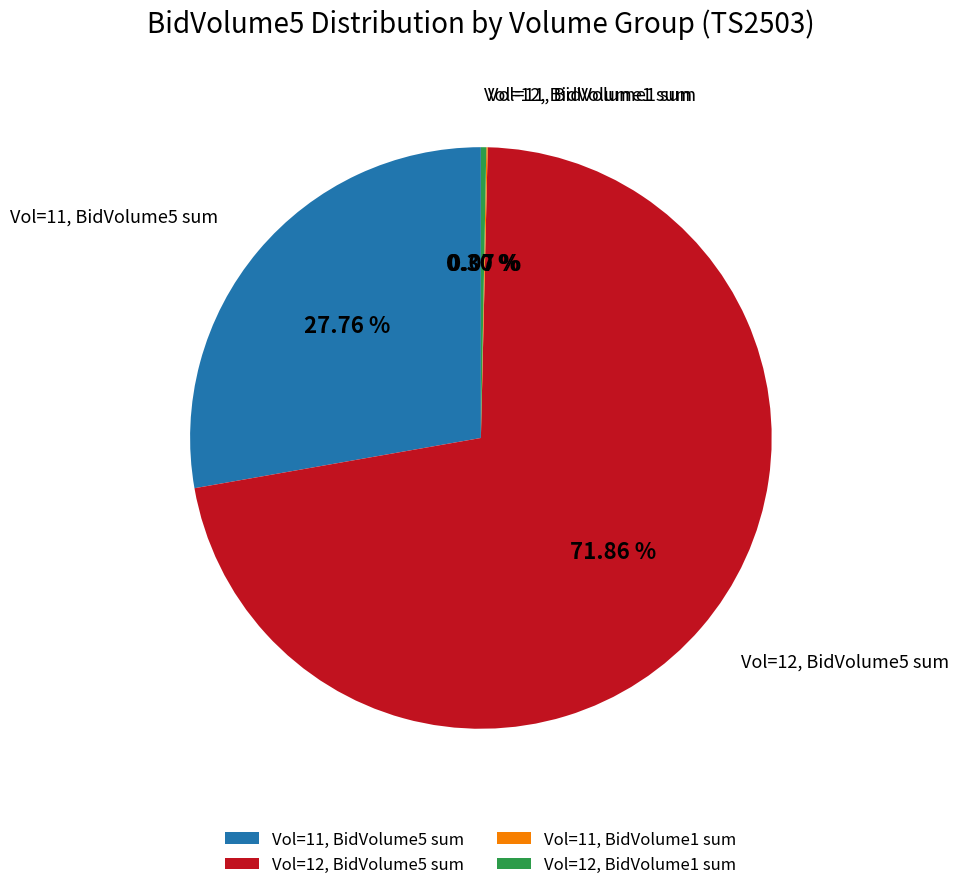

Between Vol=12, BidVolume5 sum and Vol=12, BidVolume1 sum, which is larger?

Vol=12, BidVolume5 sum